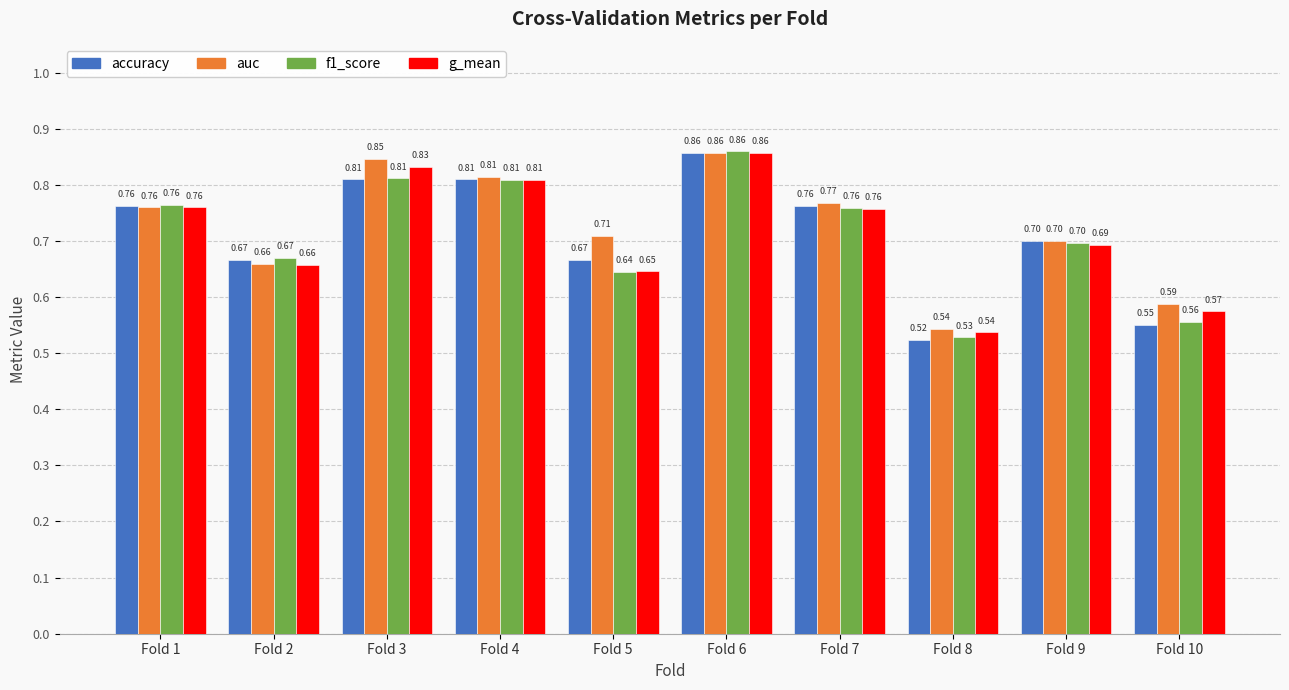

Which series changed the most between Fold 4 and Fold 8?

accuracy